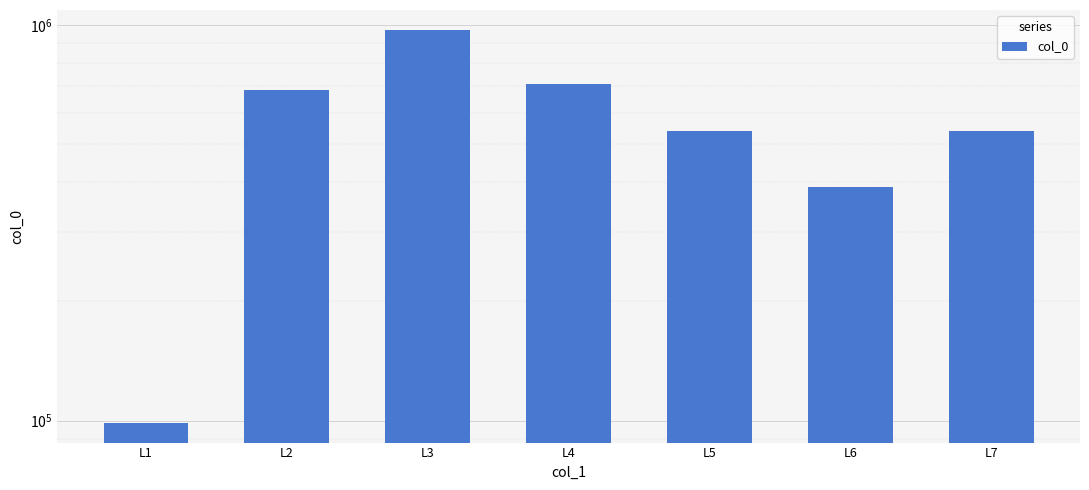

Rank the categories by value from lowest to highest.

L1, L6, L7, L5, L2, L4, L3